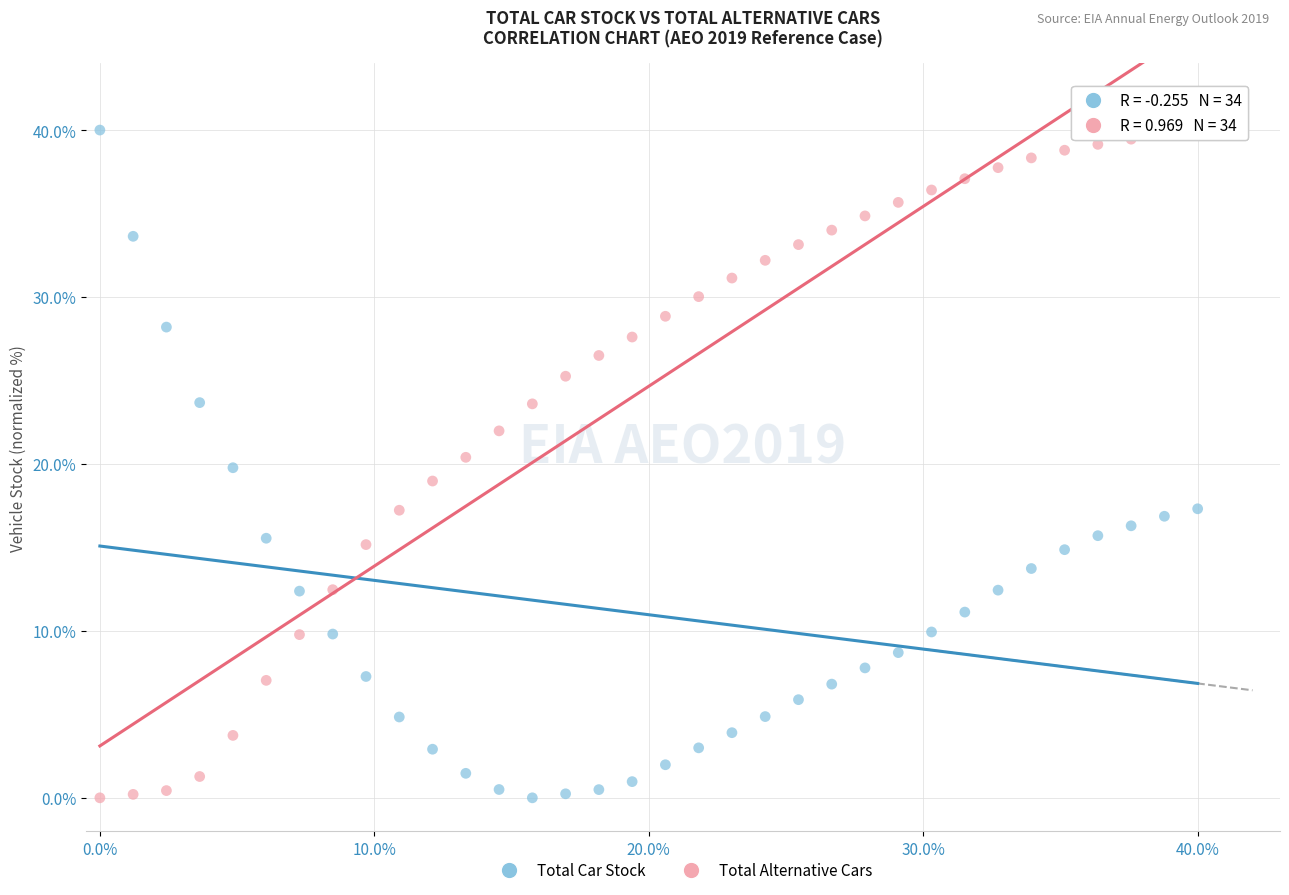

What is the X range (max minus min) for the scatter plot?

40.0